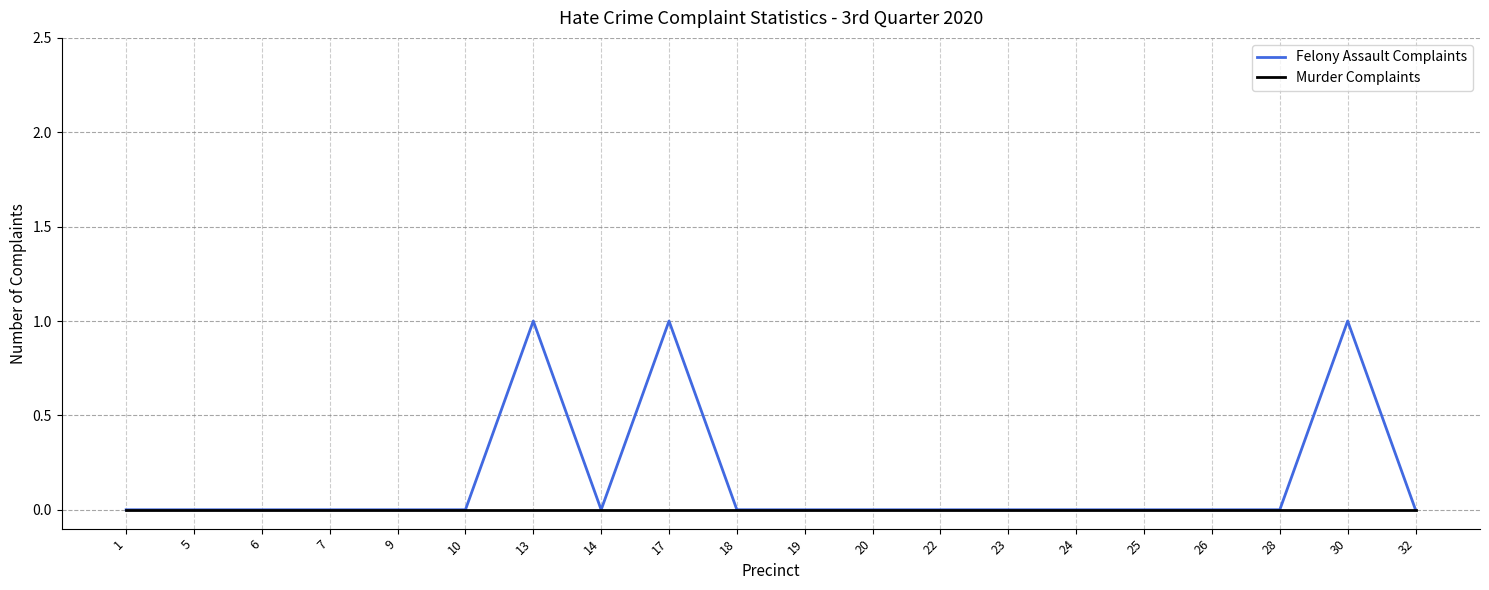

What are all the series names shown in the legend?

Felony Assault Complaints, Murder Complaints